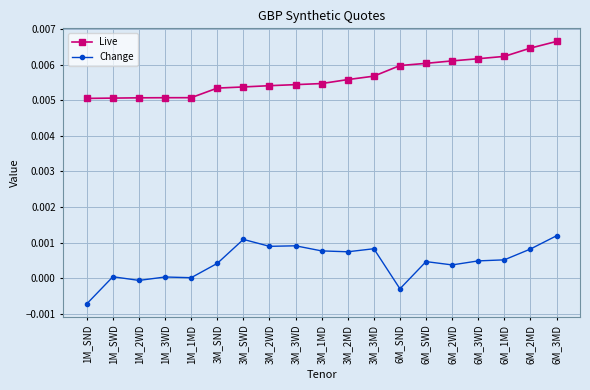

Is the value of Change at 3M_SWD greater than the value of Live at 6M_1MD?

No